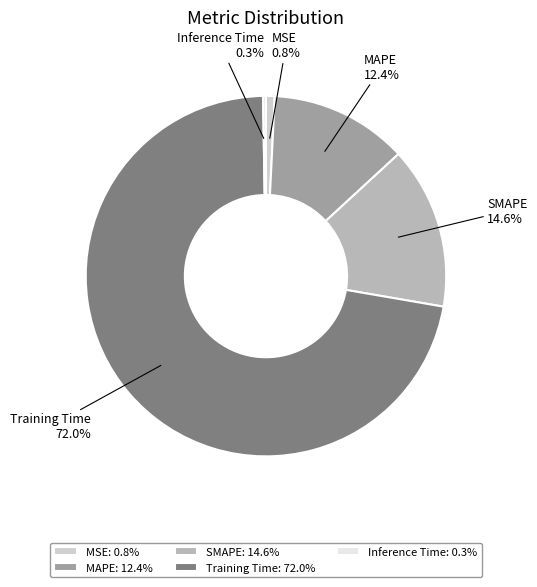

Is there a majority slice in this chart?

Yes